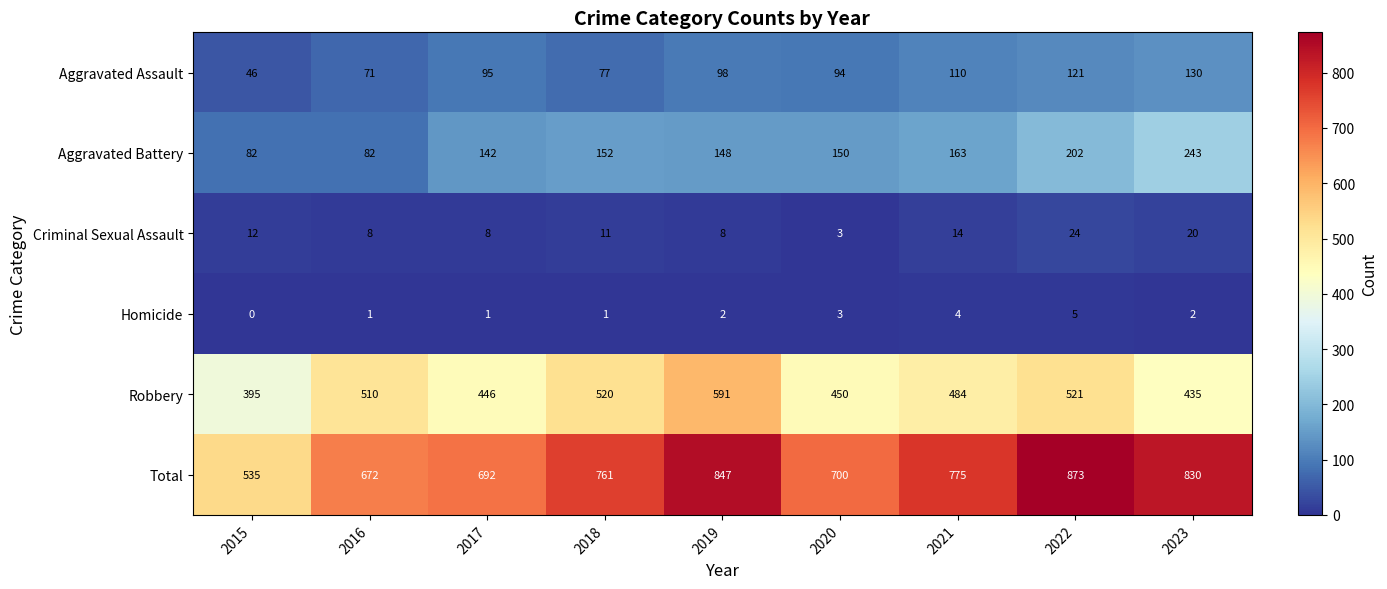

What is the sum of the Criminal Sexual Assault values at 2021 and 2022?

38